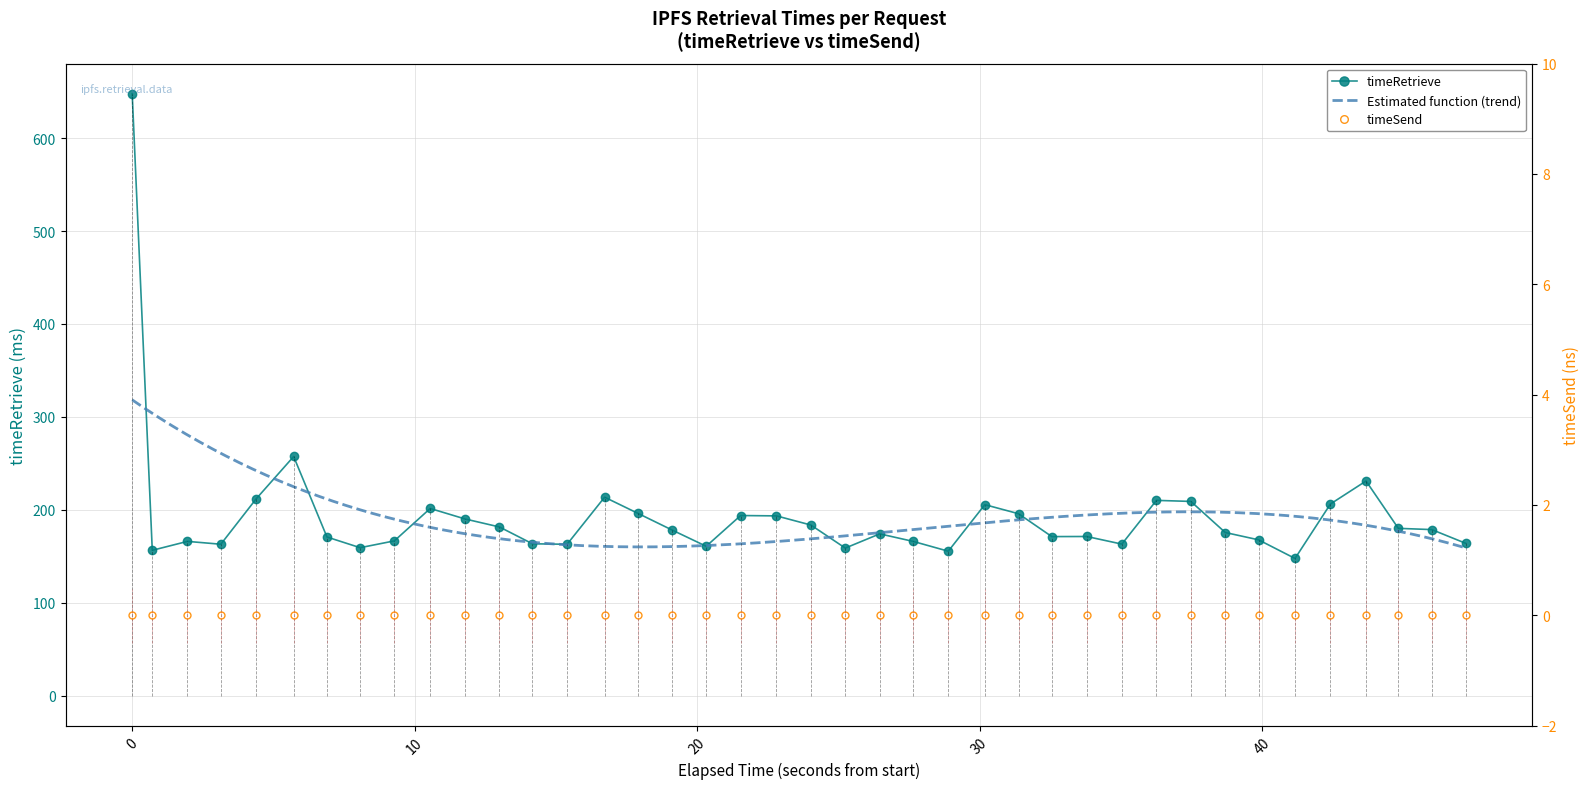

What is the lowest value of the timeRetrieve series?

147.6